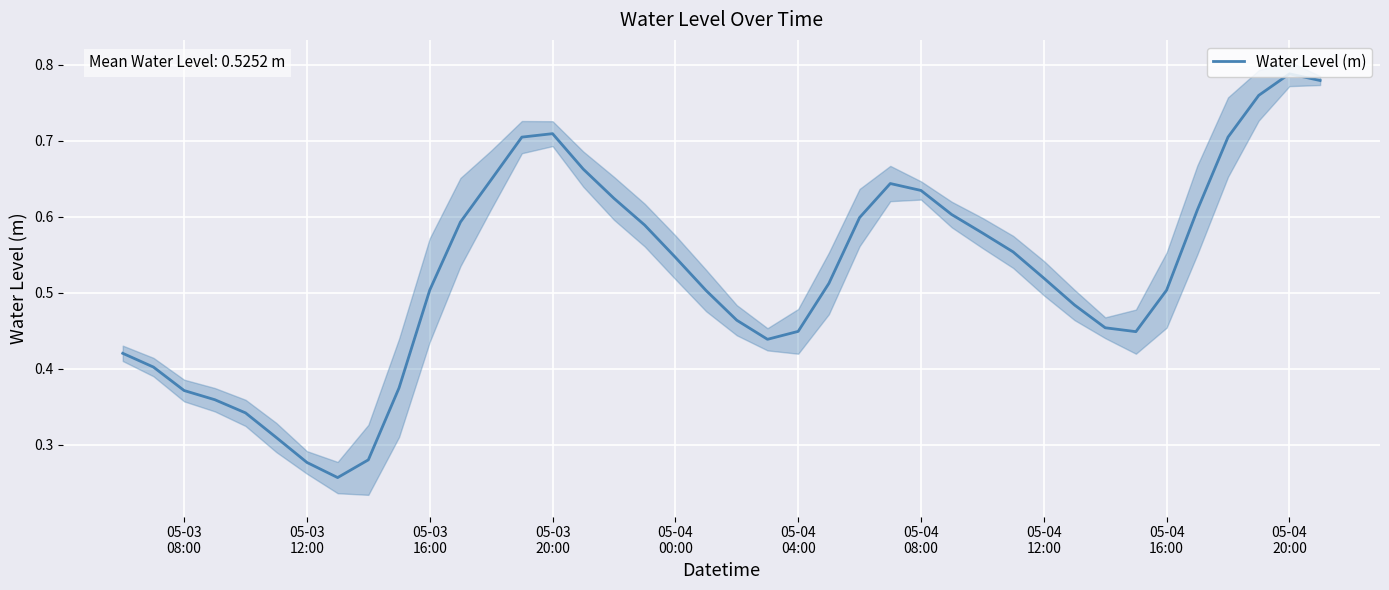

What is the sum of all values?

21.0